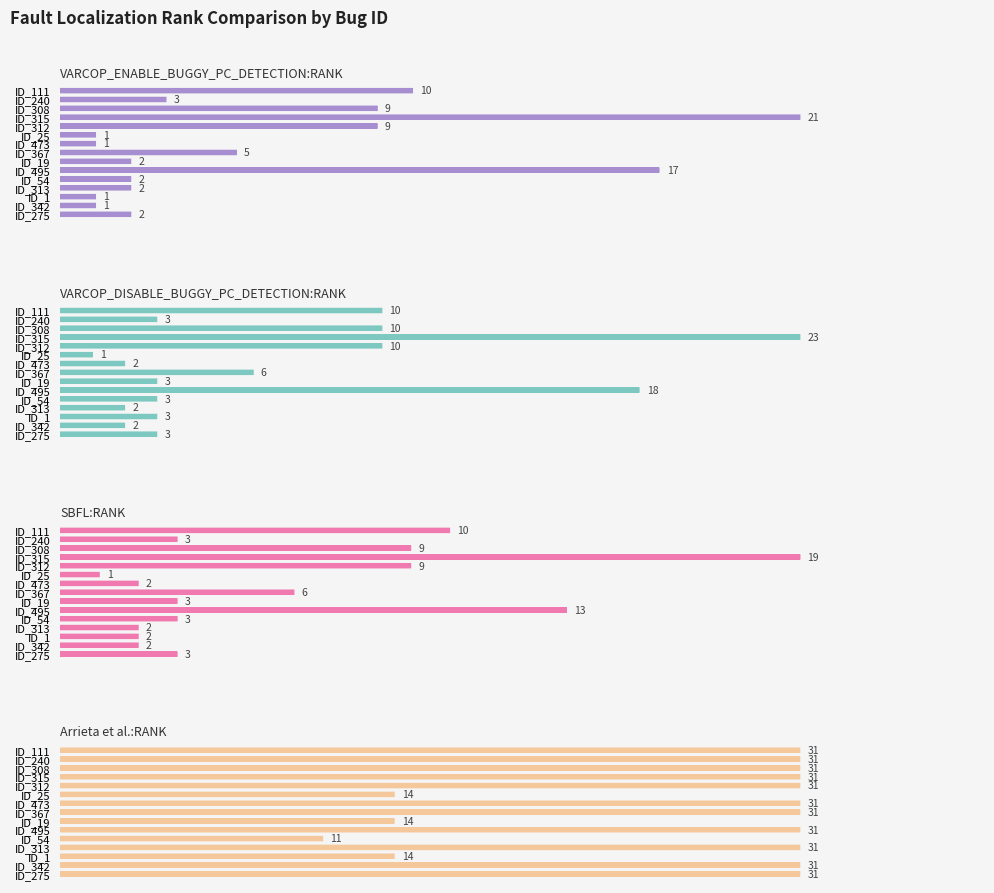

What is the spread (max minus min) of values at ID_19?

12